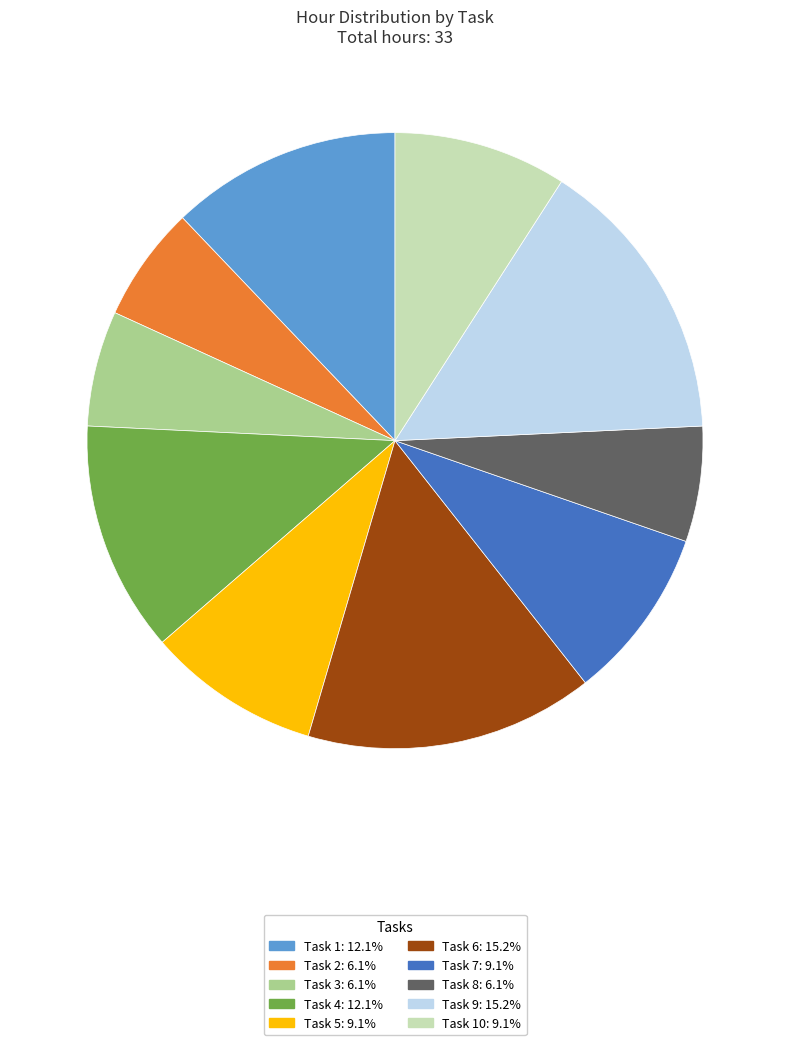

Is there a majority slice in this chart?

No